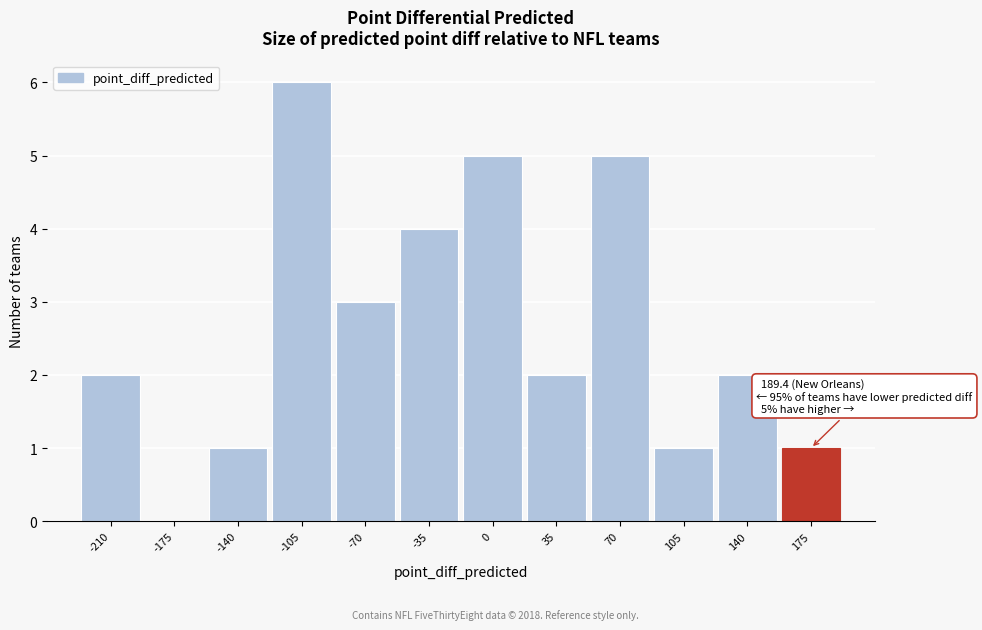

Reading right to left, what are all the values shown in this chart?

175=1	140=2	105=1	70=5	35=2	0=5	-35=4	-70=3	-105=6	-140=1	-175=0	-210=2